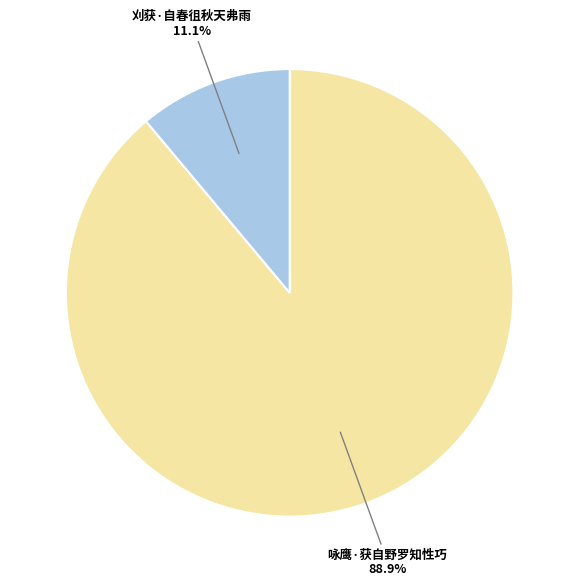

Rank the categories by value from lowest to highest.

刈获·自春徂秋天弗雨, 咏鹰·获自野罗知性巧